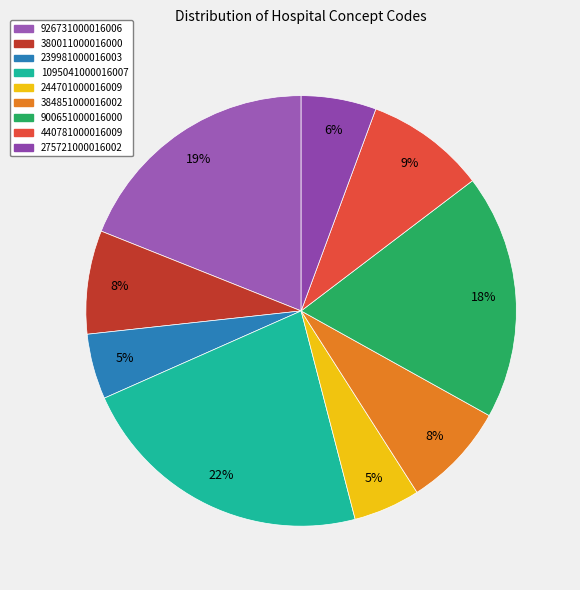

How many segments does this pie chart have?

9